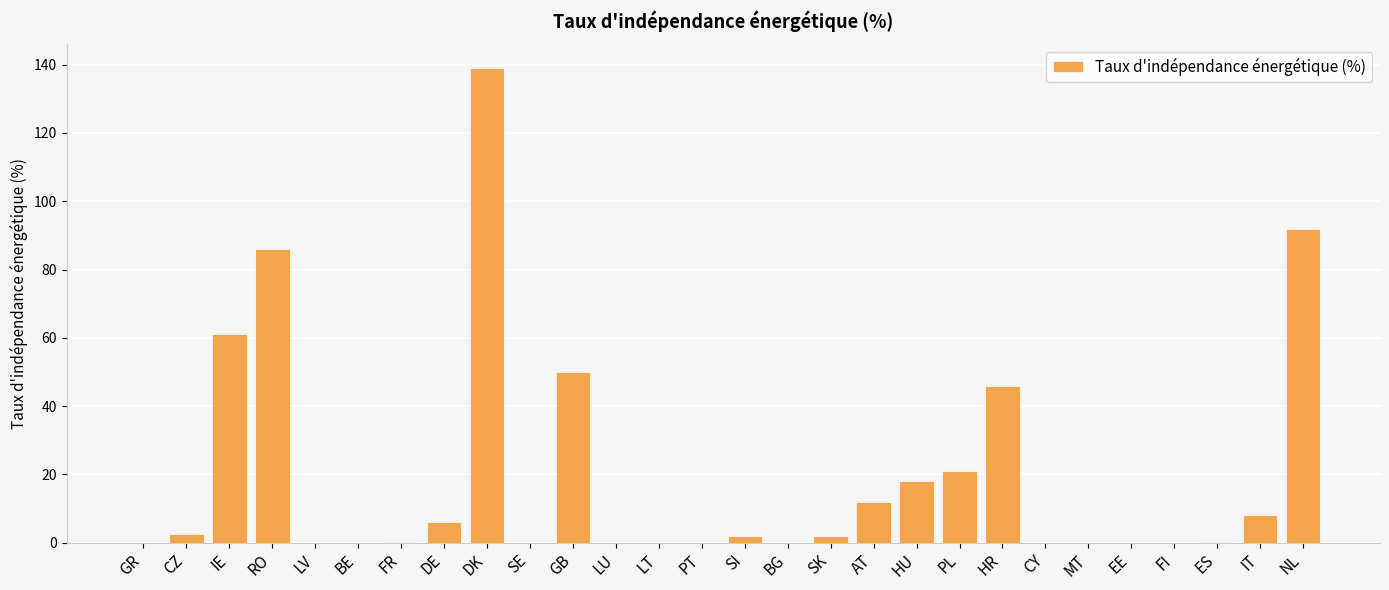

What is the difference between the values at HU and HR?

28.0